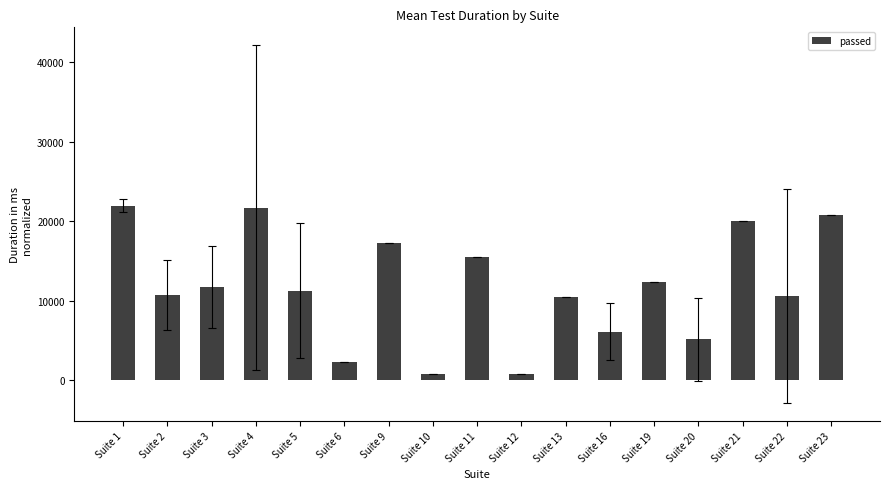

Which has a higher value, Suite 9 or Suite 20?

Suite 9